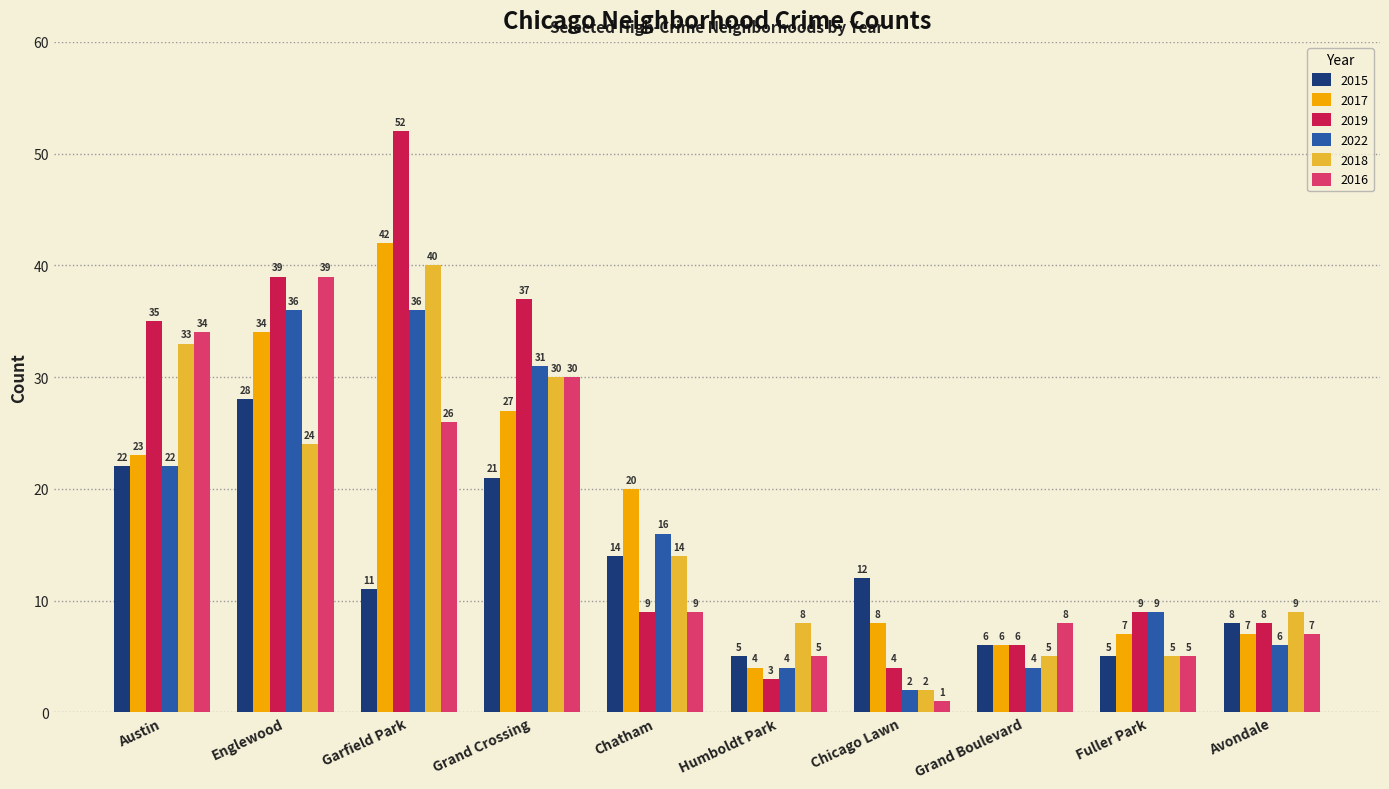

What is the smallest value displayed?

1